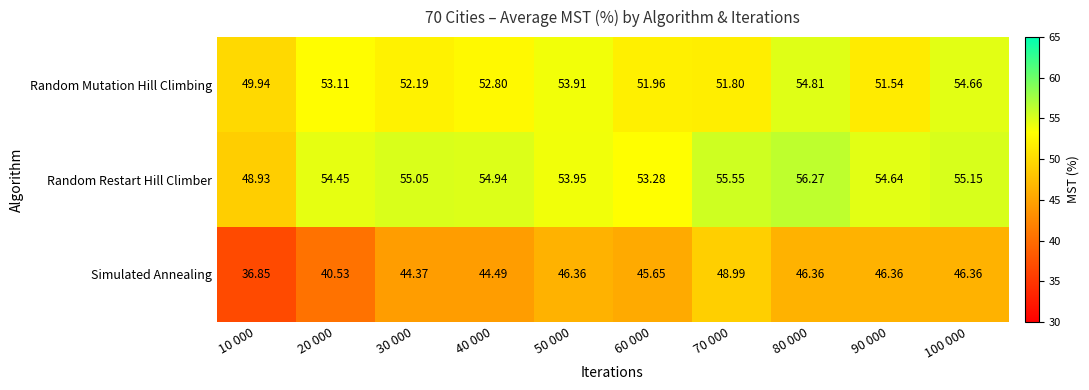

Rank the series by their average value, from lowest to highest.

Simulated Annealing, Random Mutation Hill Climbing, Random Restart Hill Climber